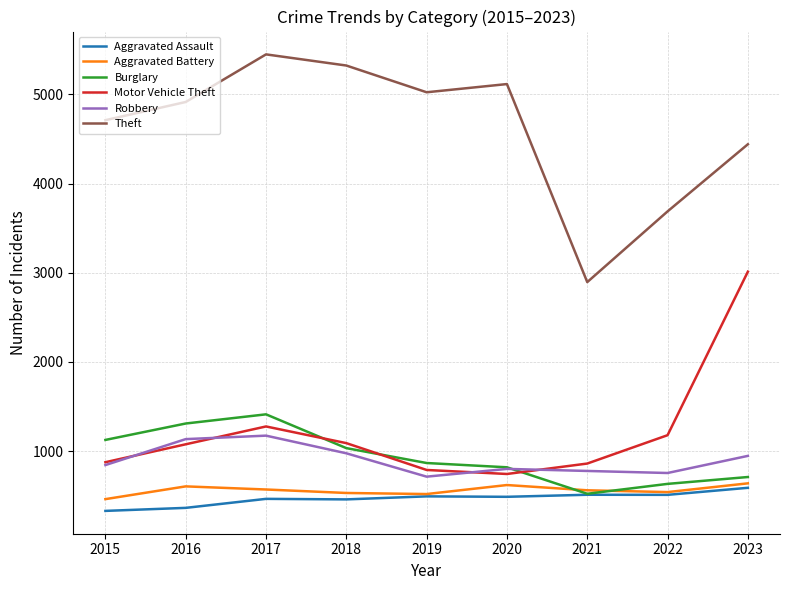

Which series has the largest range (max minus min)?

Theft